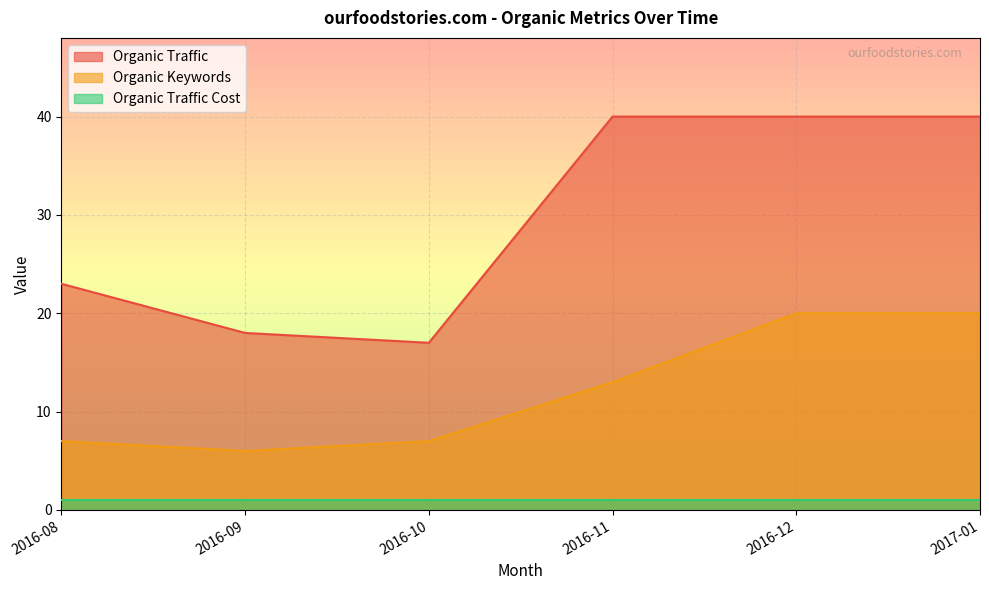

What is the spread (max minus min) of values at 2016-10?

16